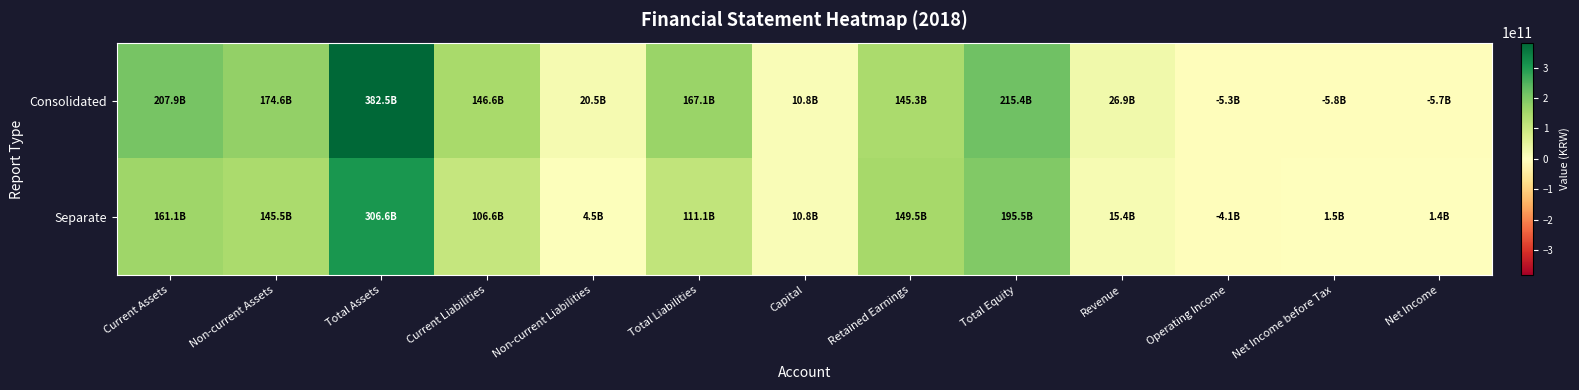

What is the difference between the highest and lowest values at Net Income before Tax?

7289242167